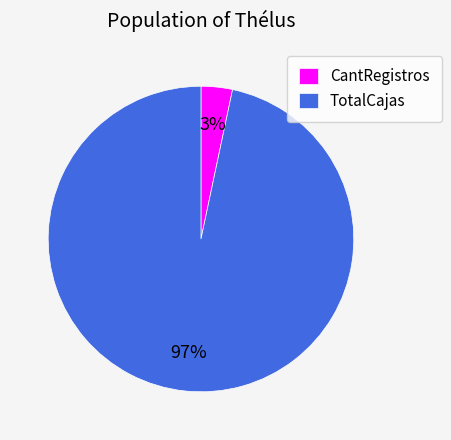

To the nearest percent, what percentage of the pie is TotalCajas?

97%